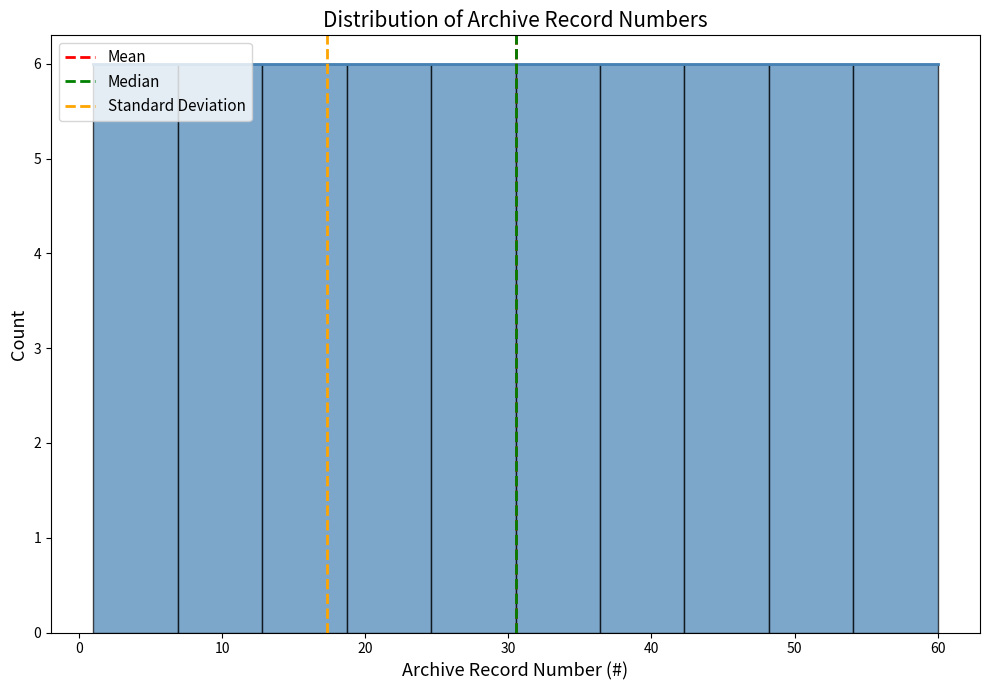

Reading left to right, list every bar in this chart as the range it spans on the x-axis followed by its height. Neither the bar edges nor the heights are printed on the chart, so give them approximately, as read against the axes.

1.0 to 6.9: 6
6.9 to 12.8: 6
12.8 to 18.7: 6
18.7 to 24.6: 6
24.6 to 30.5: 6
30.5 to 36.4: 6
36.4 to 42.3: 6
42.3 to 48.2: 6
48.2 to 54.1: 6
54.1 to 60.0: 6